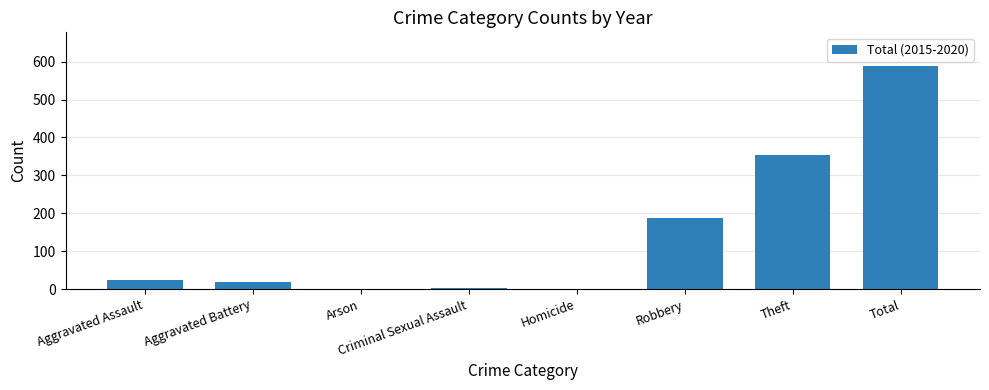

What is the sum of all values?

1178